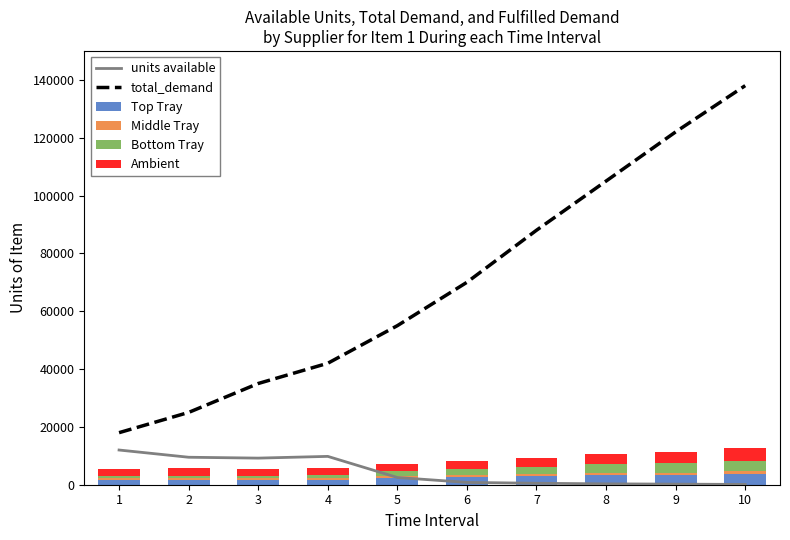

Is it true that Ambient equals 2259.9 at 4?

True